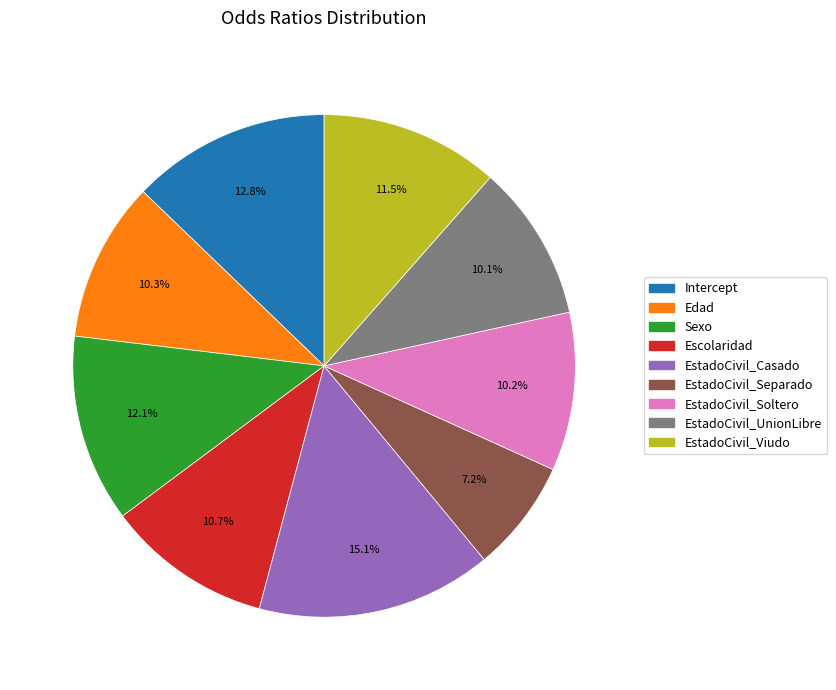

How much of the chart is everything except EstadoCivil_Soltero?

89.8%